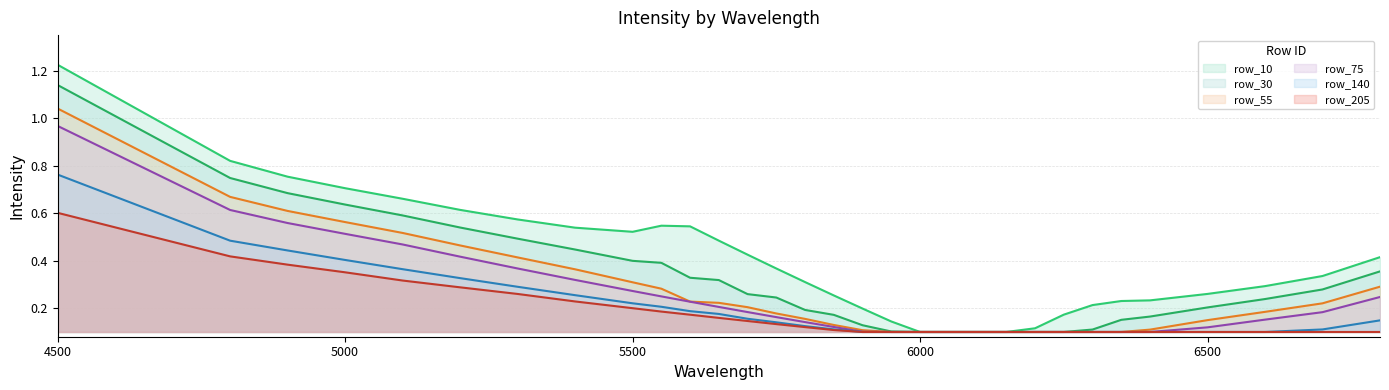

Read the row_55 value at 6200.

0.1